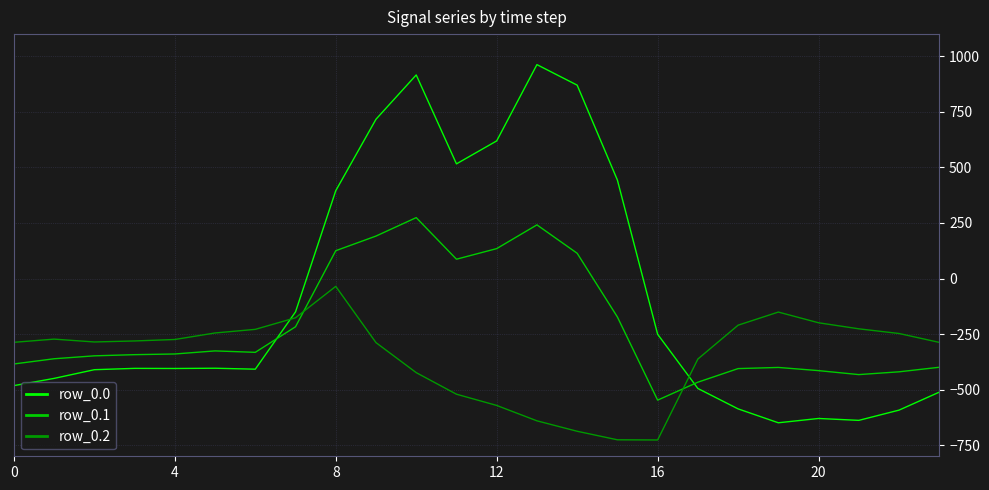

True or false: row_0.1 and row_0.2 intersect in this chart.

True